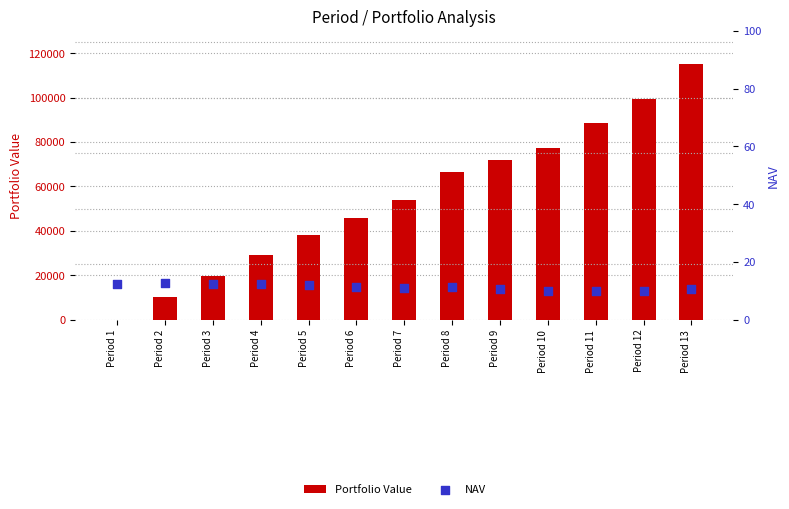

Which series contains the highest Y value?

Portfolio Value